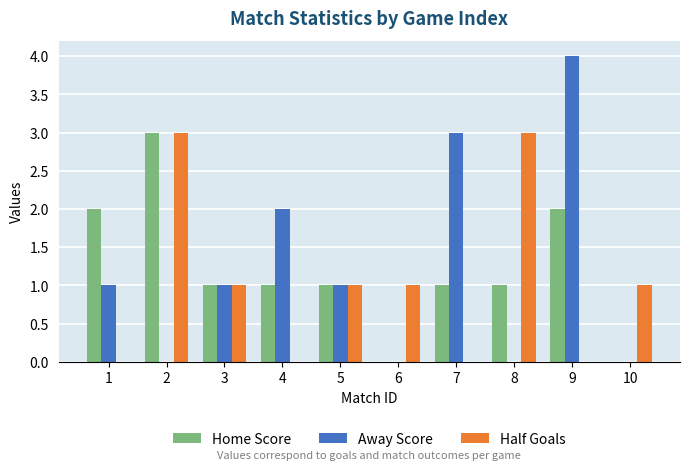

How many groups of bars are there?

10